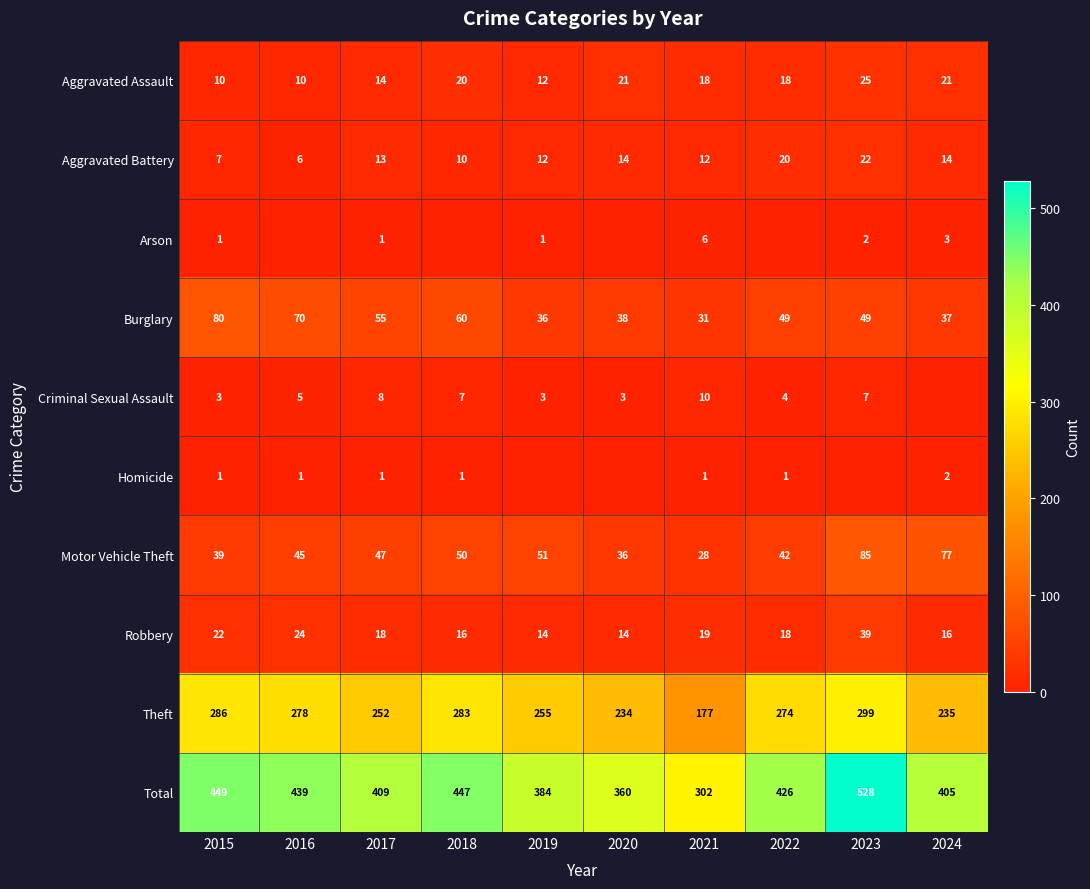

The Homicide series shows 1 at 2016. True or false?

True